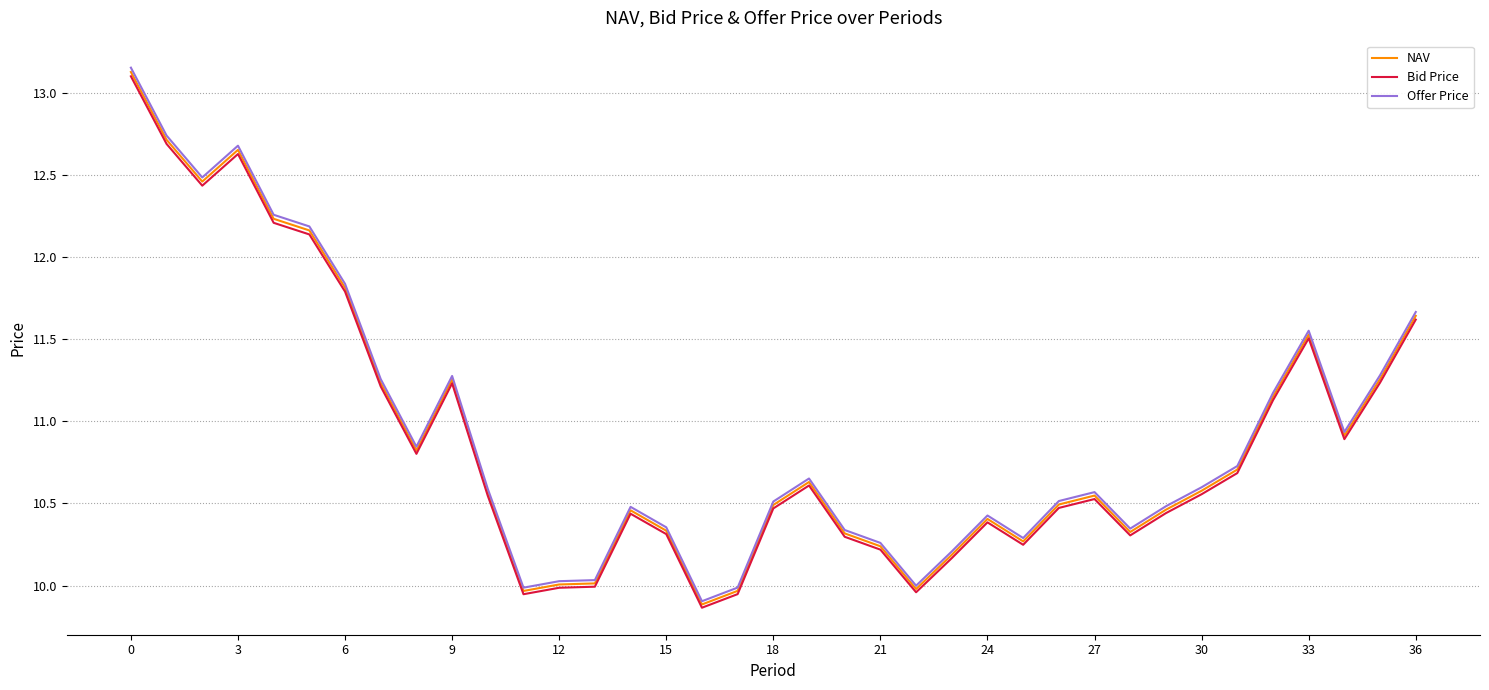

Does the chart have visible grid lines?

Yes